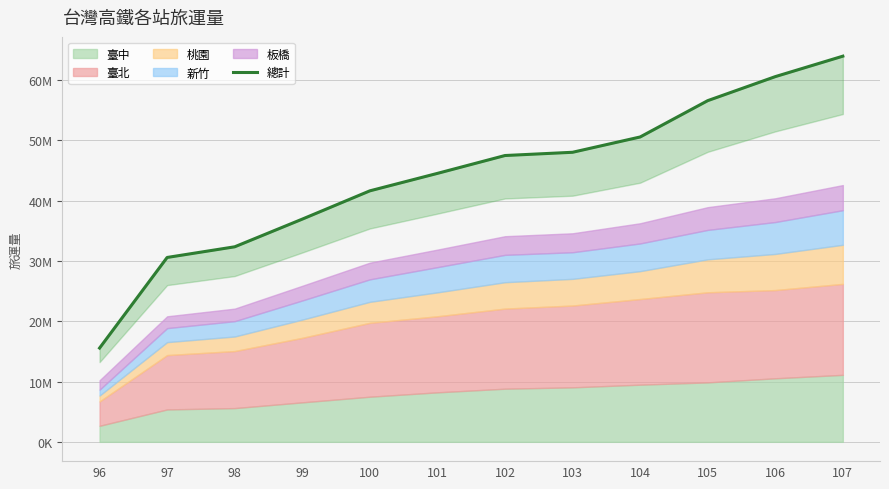

True or false: the data shows 41629303 at 100.

True